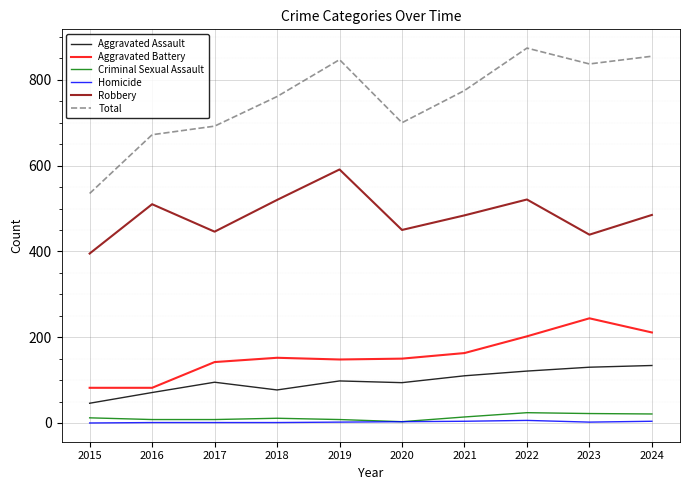

At how many categories does at least one series exceed 864?

1